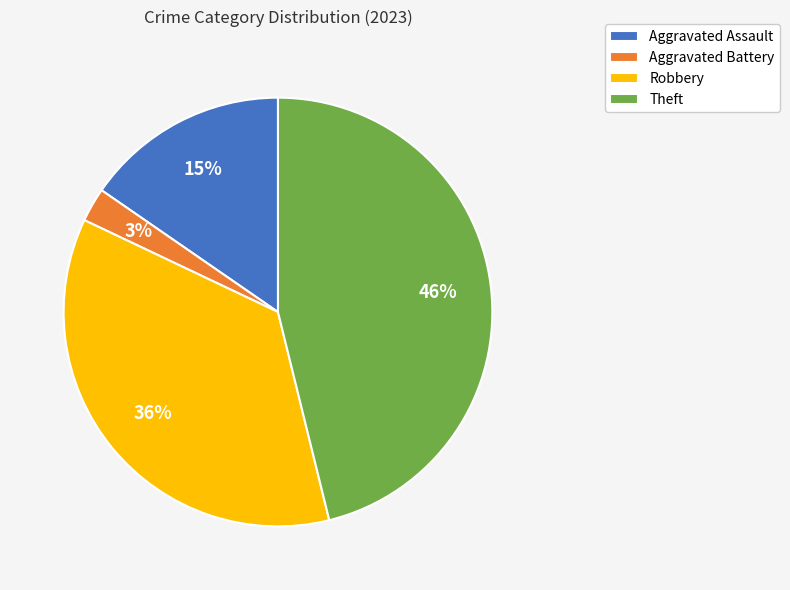

Which slice is the largest?

Theft